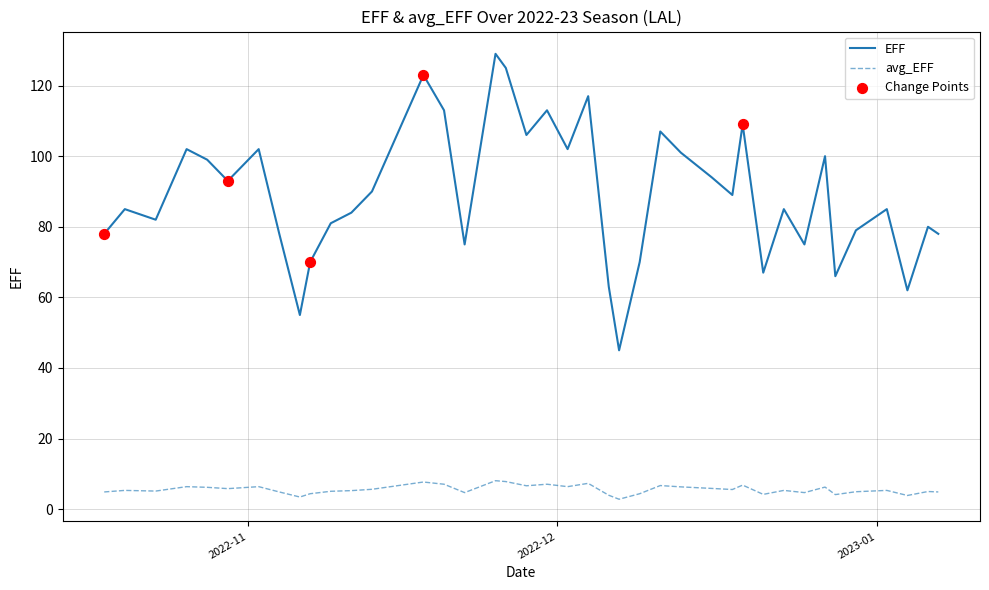

Which series has the largest total across all categories?

EFF